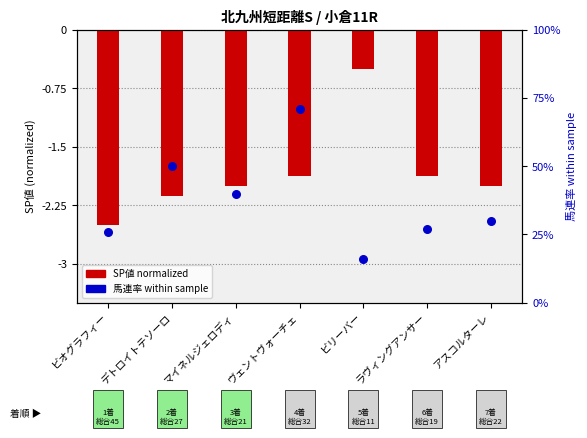

Is the value of SP値 (normalized) at マイネルジェロディ greater than the value of 馬連率 within sample at ビリーバー?

No